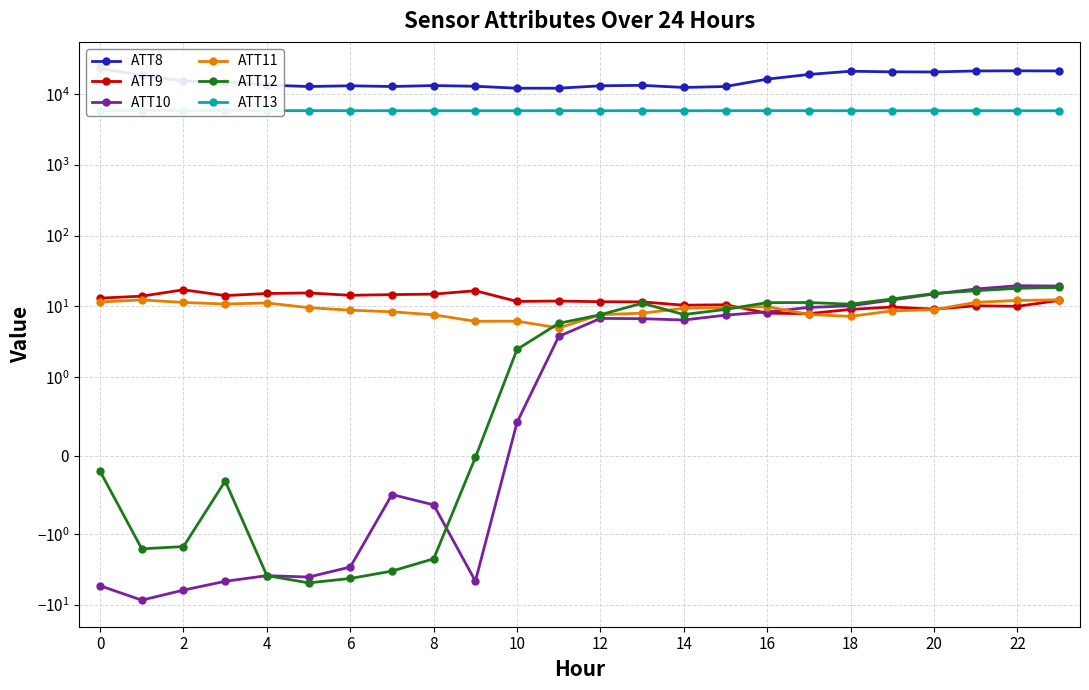

Between 14 and 16, which series saw the biggest shift?

ATT8